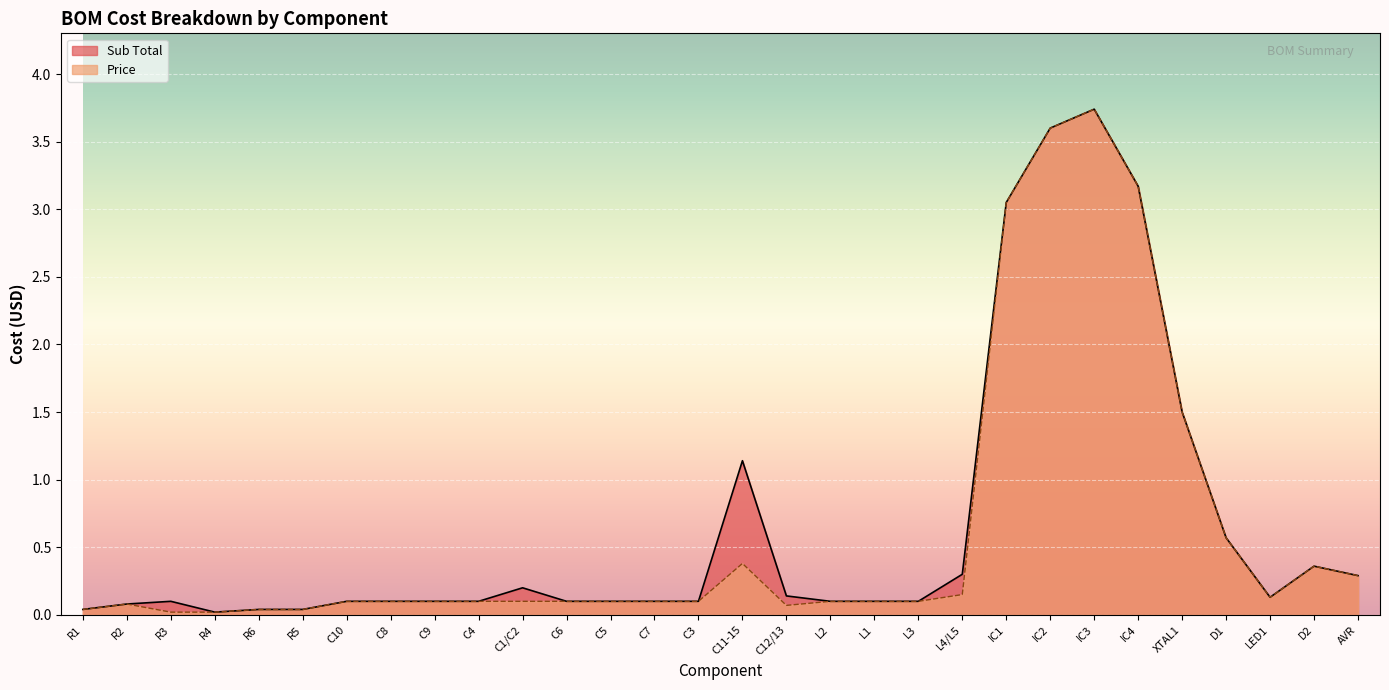

In Price, how many points are higher than both neighbors (excluding endpoints)?

4